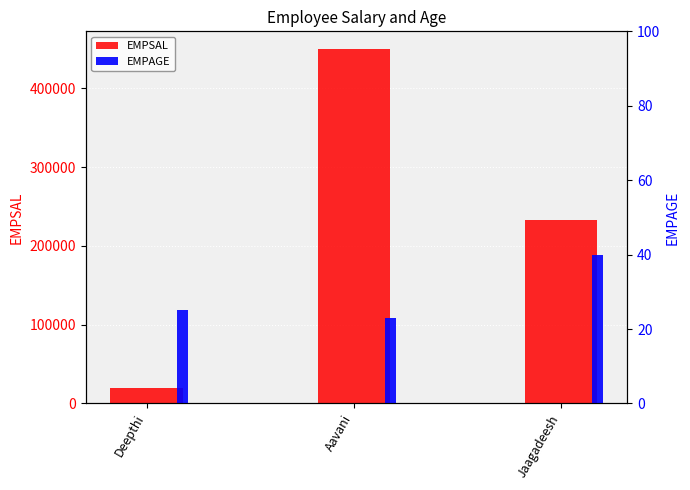

Between Aavani and Jaagadeesh, which series saw the biggest shift?

EMPSAL